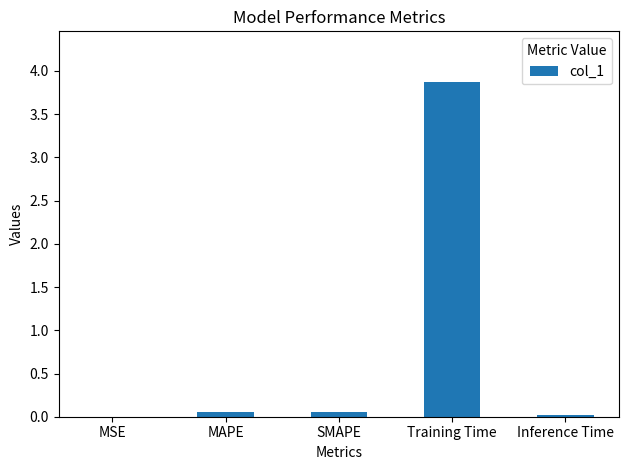

Between Training Time and Inference Time, which is larger?

Training Time